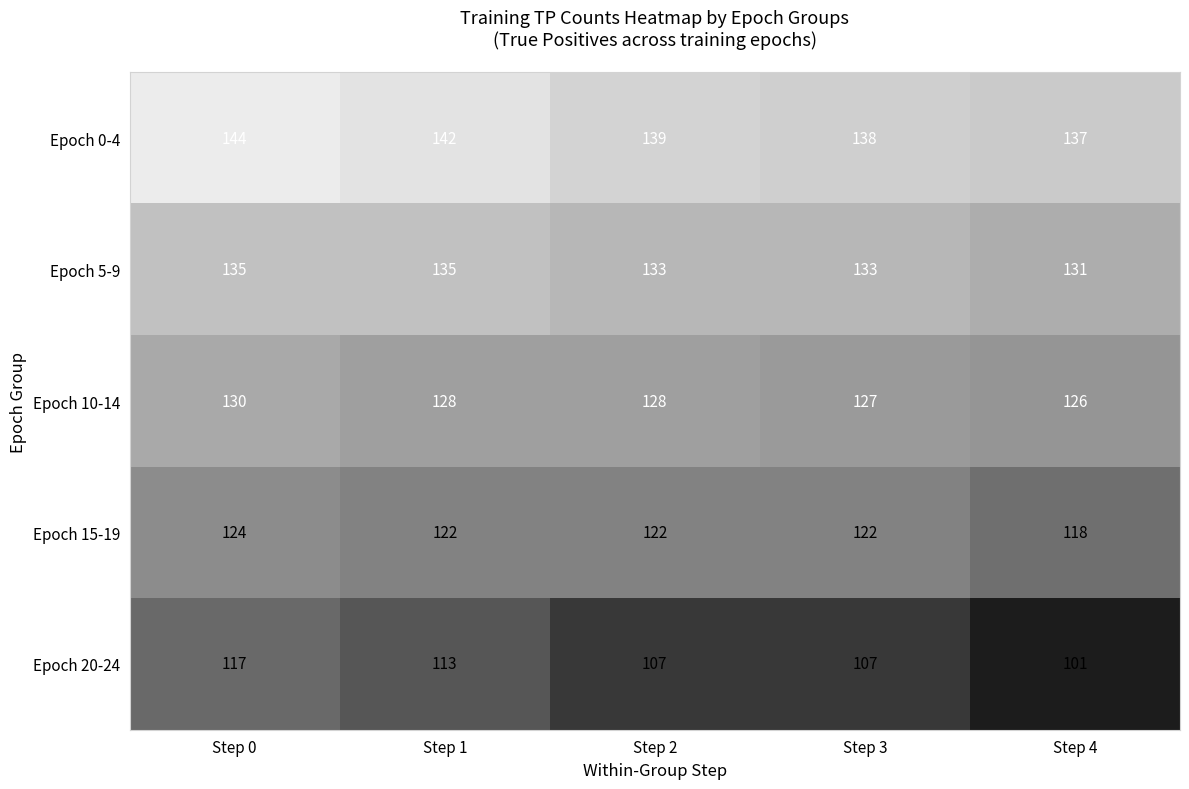

What is the maximum value shown in the chart?

144